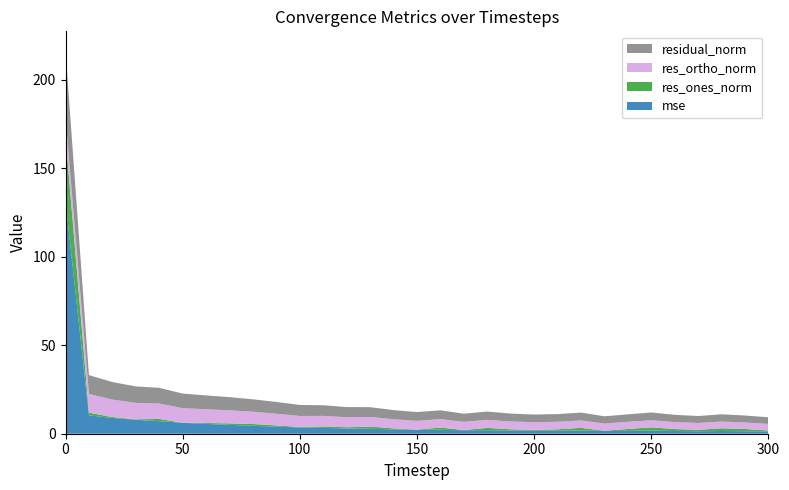

Reading left to right, what are all the values shown in this chart?

mse: 0=131.5	10=10.3	20=8.9	30=7.9	40=7.1	50=6.2	60=5.5	70=5.0	80=4.5	90=4.0	100=3.5	110=3.3	120=3.0	130=2.8	140=2.4	150=2.2	160=2.2	170=1.9	180=2.0	190=1.8	200=1.7	210=1.7	220=1.8	230=1.5	240=1.6	250=1.8	260=1.5	270=1.4	280=1.5	290=1.4	300=1.3
res_ones_norm: 0=36.6	10=1.6	20=0.5	30=0.3	40=1.3	50=0.0	60=0.5	70=0.8	80=1.0	90=0.7	100=0.3	110=0.8	120=0.7	130=1.2	140=0.6	150=0.1	160=1.3	170=0.2	180=1.3	190=0.7	200=0.4	210=0.8	220=1.5	230=0.1	240=1.1	250=1.8	260=1.1	270=0.8	280=1.6	290=1.2	300=0.5
res_ortho_norm: 0=10.5	10=10.6	20=9.9	30=9.3	40=8.7	50=8.2	60=7.8	70=7.4	80=6.9	90=6.6	100=6.2	110=6.0	120=5.7	130=5.4	140=5.1	150=5.0	160=4.8	170=4.6	180=4.5	190=4.4	200=4.3	210=4.3	220=4.2	230=4.1	240=4.1	250=4.0	260=3.9	270=3.9	280=3.8	290=3.7	300=3.7
residual_norm: 0=38.0	10=10.7	20=9.9	30=9.3	40=8.8	50=8.2	60=7.8	70=7.4	80=7.0	90=6.6	100=6.2	110=6.0	120=5.7	130=5.6	140=5.2	150=5.0	160=4.9	170=4.6	180=4.7	190=4.5	200=4.4	210=4.3	220=4.5	230=4.1	240=4.2	250=4.4	260=4.1	270=3.9	280=4.1	290=3.9	300=3.8